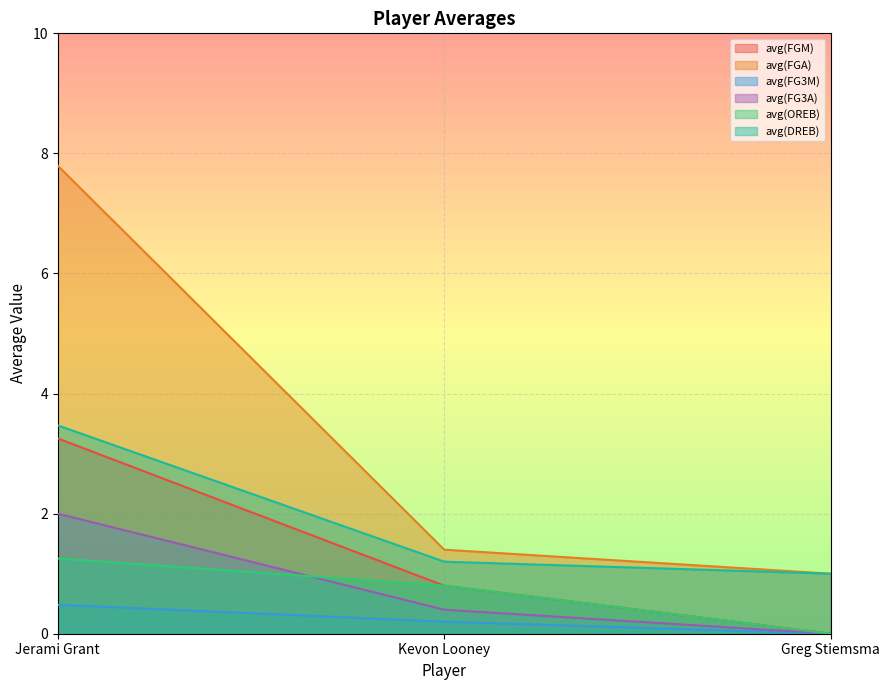

Reading right to left, list all the values displayed in this chart.

avg(FGM): 0.0	0.8	3.3
avg(FGA): 1.0	1.4	7.8
avg(FG3M): 0.0	0.2	0.5
avg(FG3A): 0.0	0.4	2.0
avg(OREB): 0.0	0.8	1.3
avg(DREB): 1.0	1.2	3.5